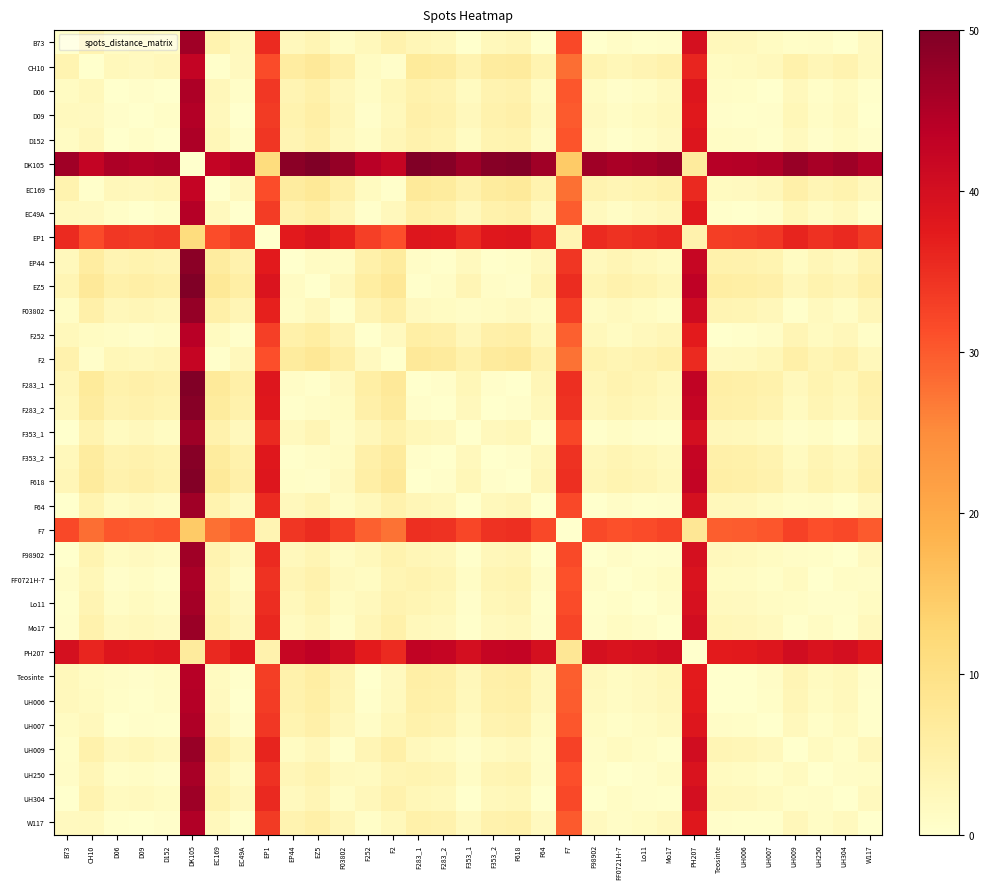

At how many categories does at least one series exceed 7?

33